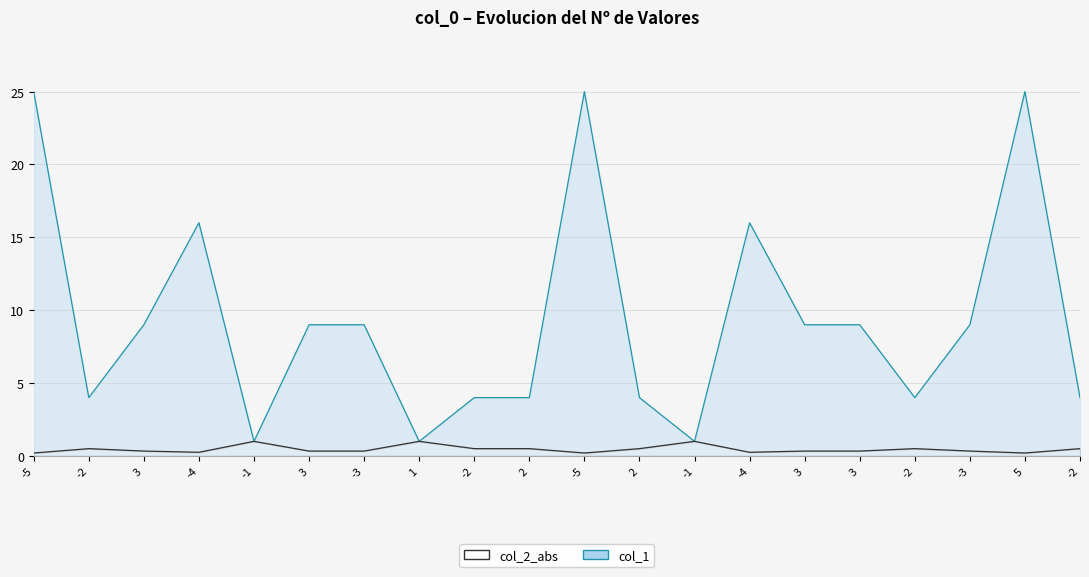

How many values in the col_1 series exceed 9?

5